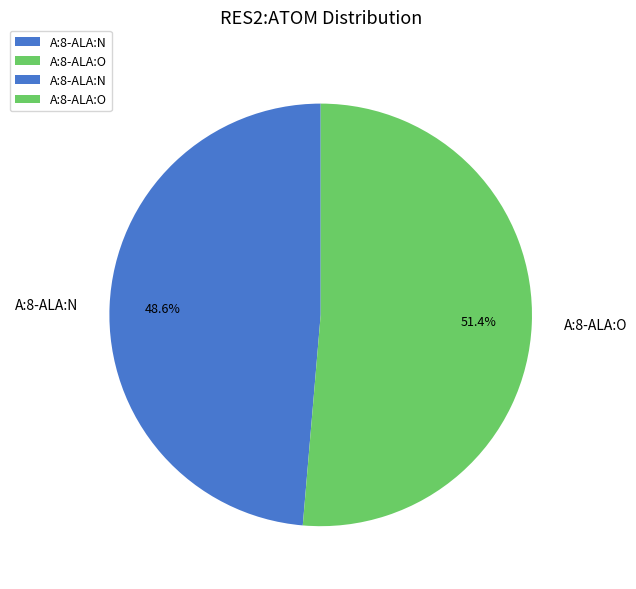

What is the total percentage of A:8-ALA:O and A:8-ALA:N?

100.0%